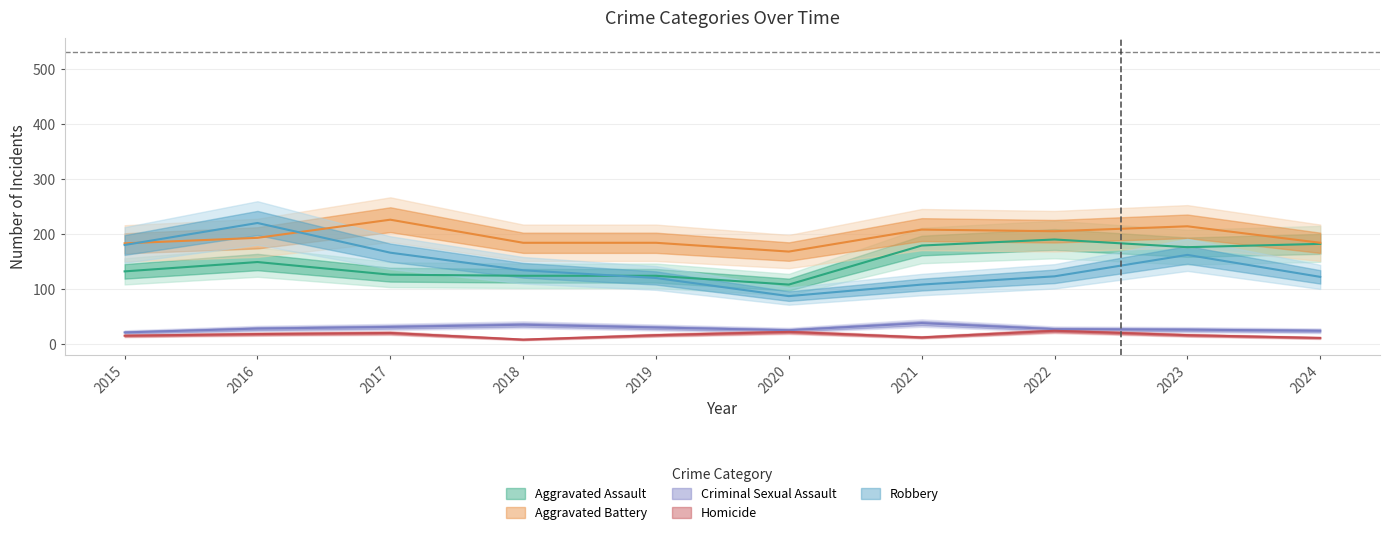

The Aggravated Battery series shows 350 at 2023. True or false?

False